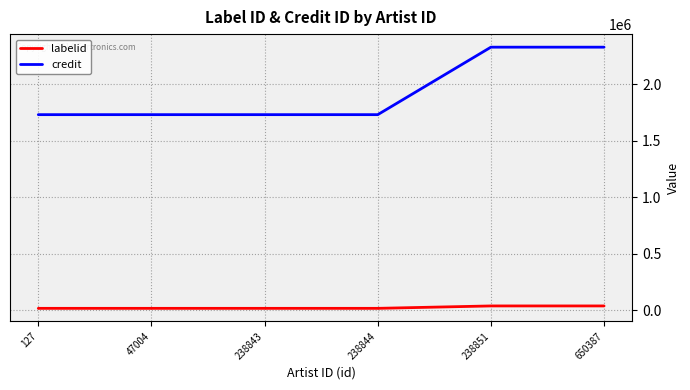

True or false: credit has a value of 2965223.7 at 238843.

False